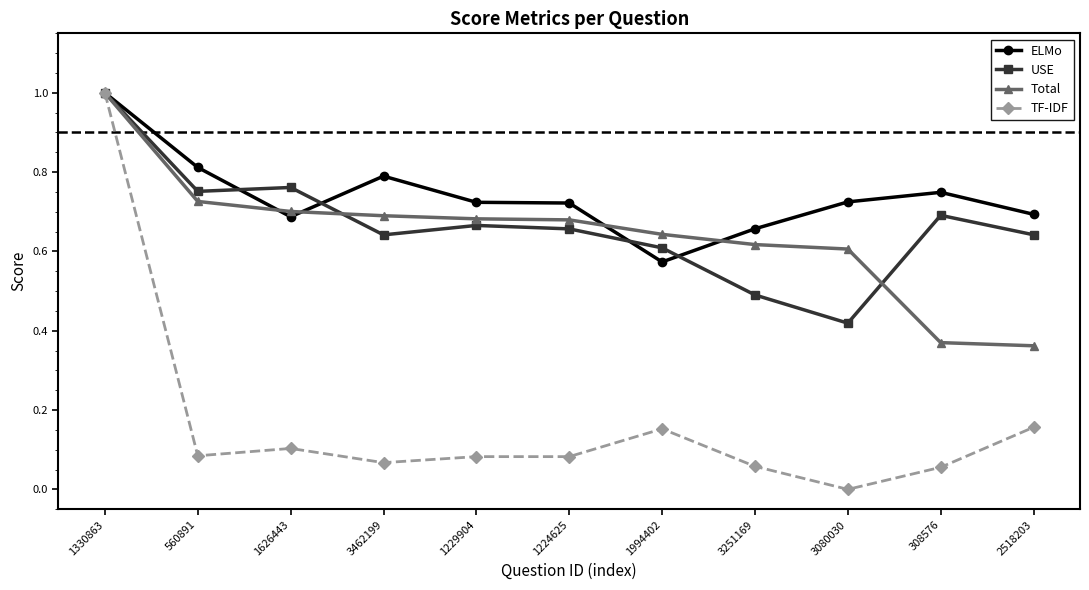

True or false: TF-IDF has a value of 0.0 at 308576.

False